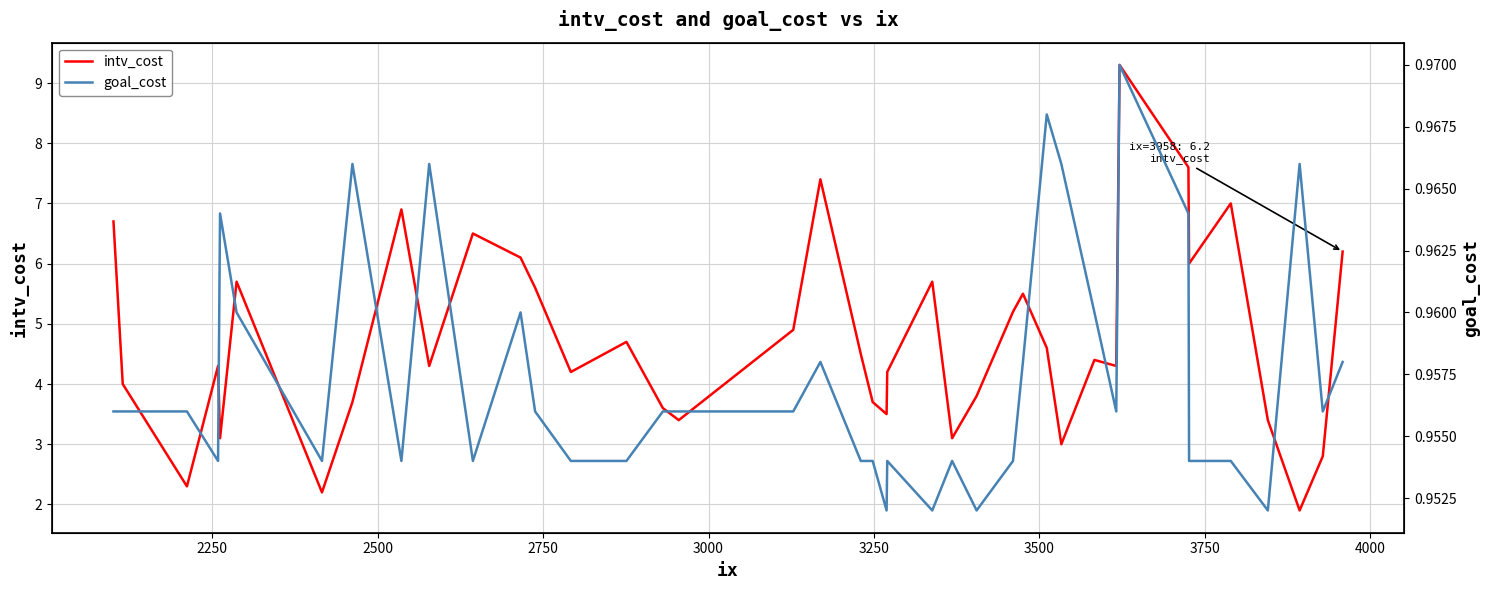

What is the minimum value for intv_cost?

1.9